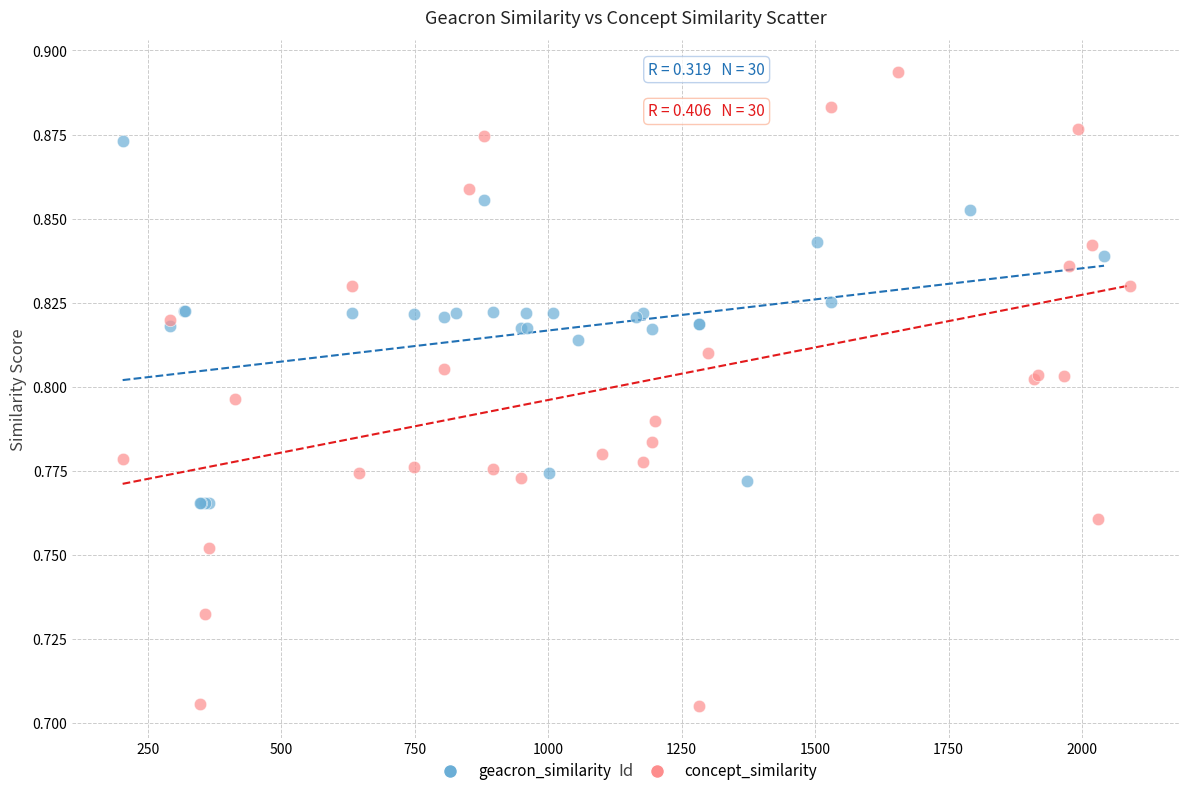

Which series has the widest spread of Y values?

concept_similarity